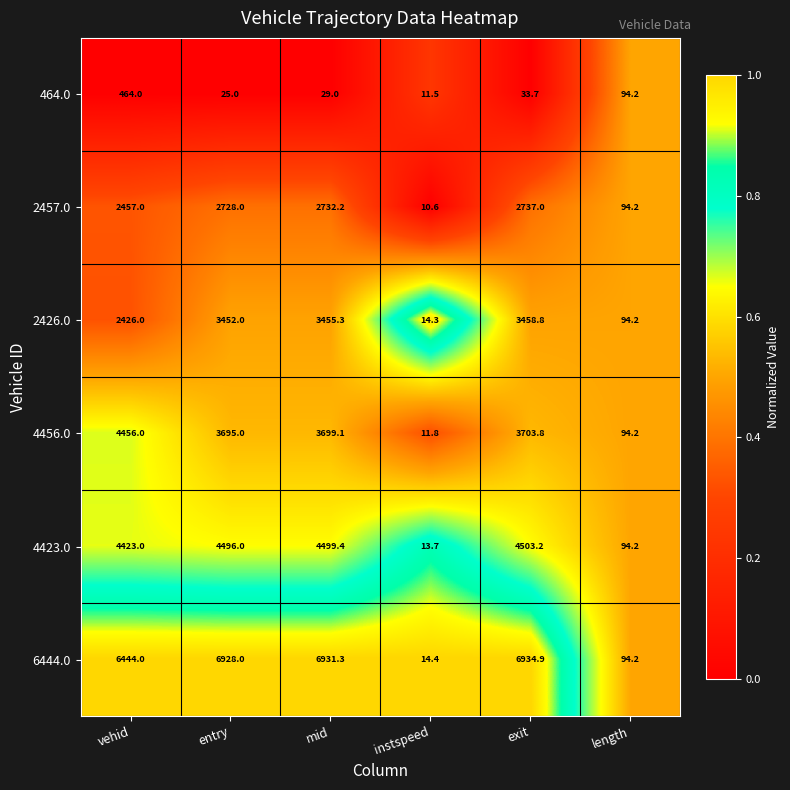

Is the value of 2426.0 at entry greater than the value of 4423.0 at exit?

No